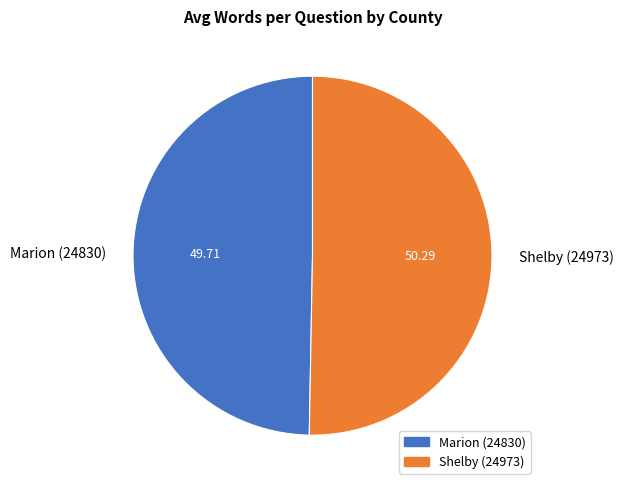

Which category has the smallest portion of the pie?

Marion (24830)